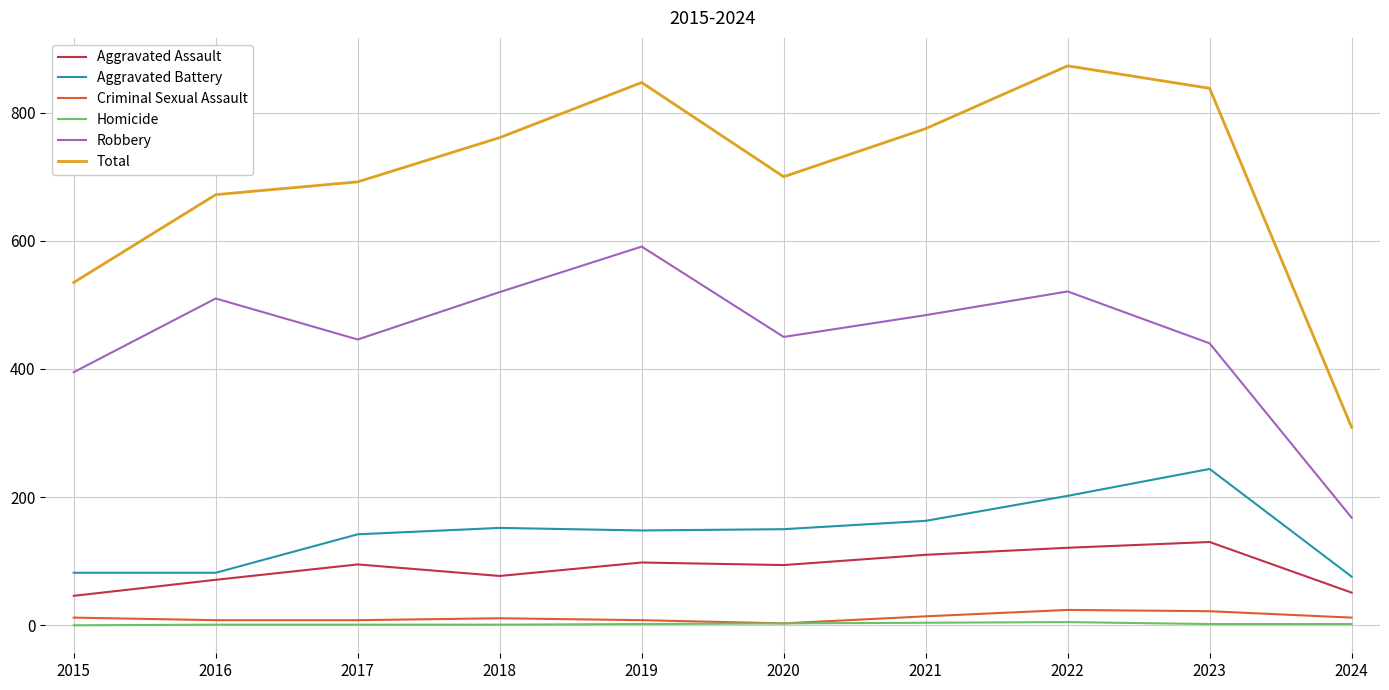

Which category has the highest value in the Robbery series?

2019